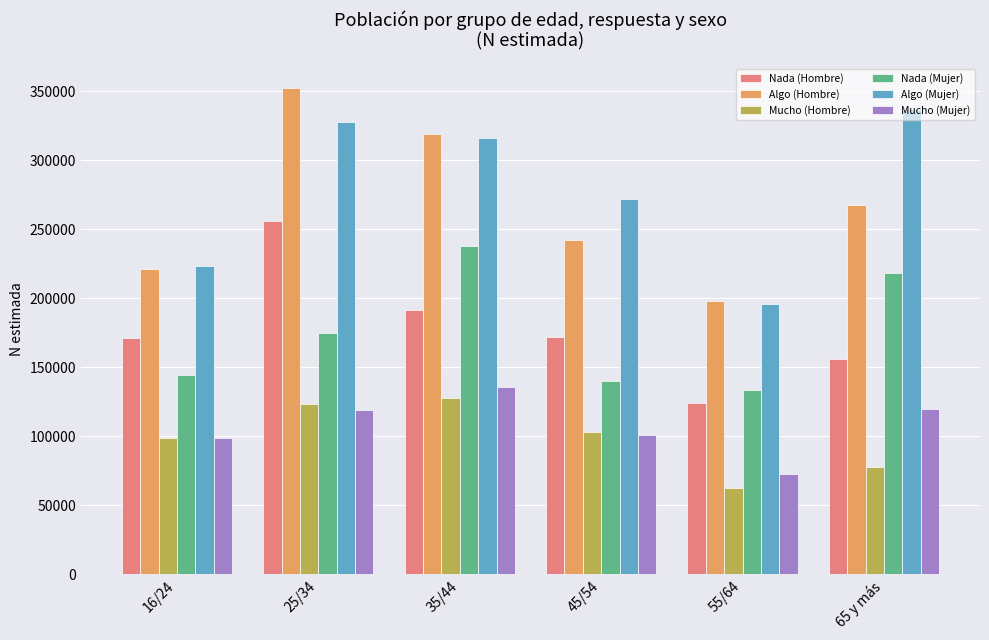

The value of Mucho (Hombre) at 55/64 is 31470. True or false?

False